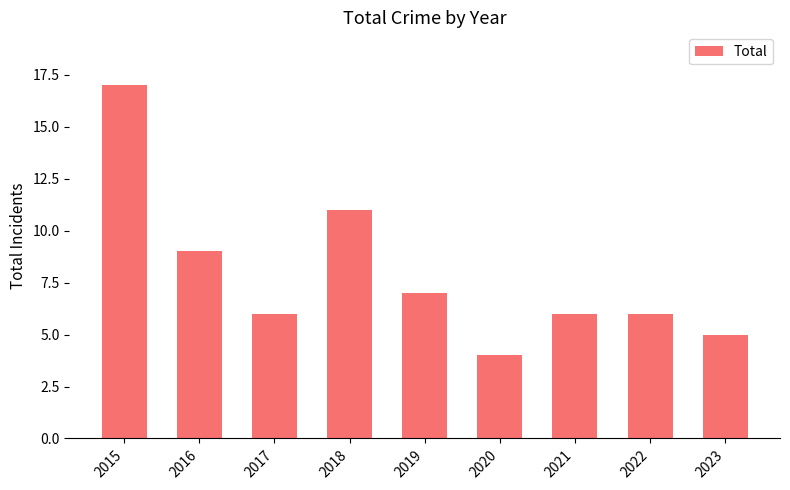

What is the value of the 7th bar from the left?

6